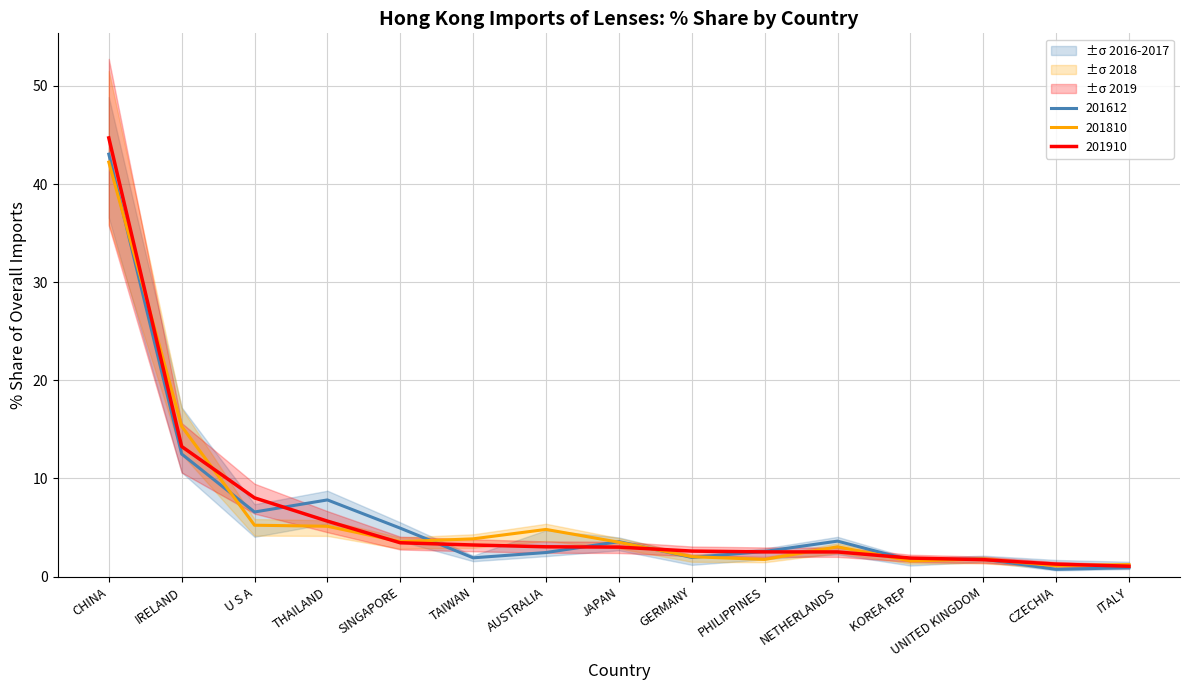

Count the number of categories in the chart.

15